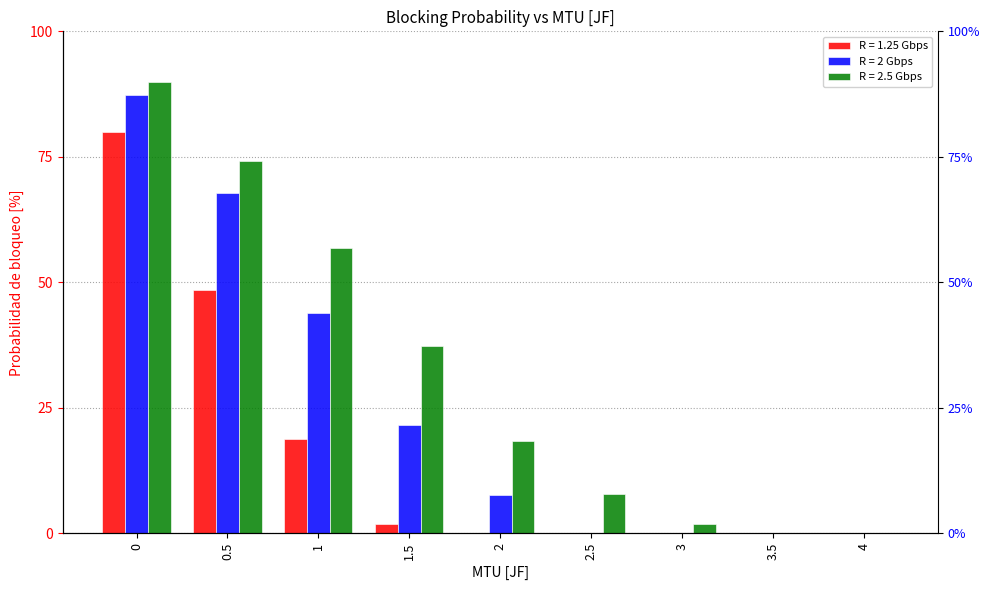

What is the difference between the highest and lowest values at 0?

10.0